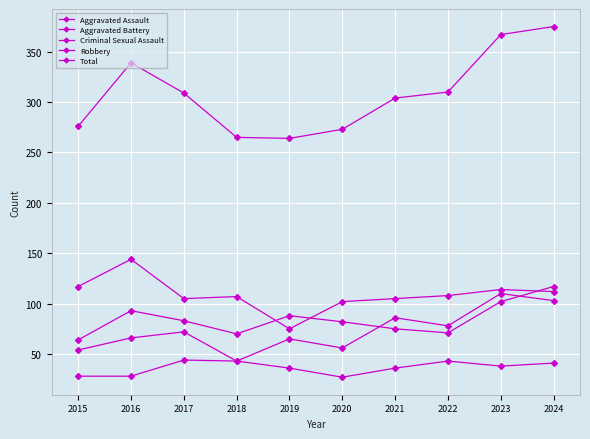

Rank the series by their maximum value, from highest to lowest.

Total, Robbery, Aggravated Battery, Aggravated Assault, Criminal Sexual Assault